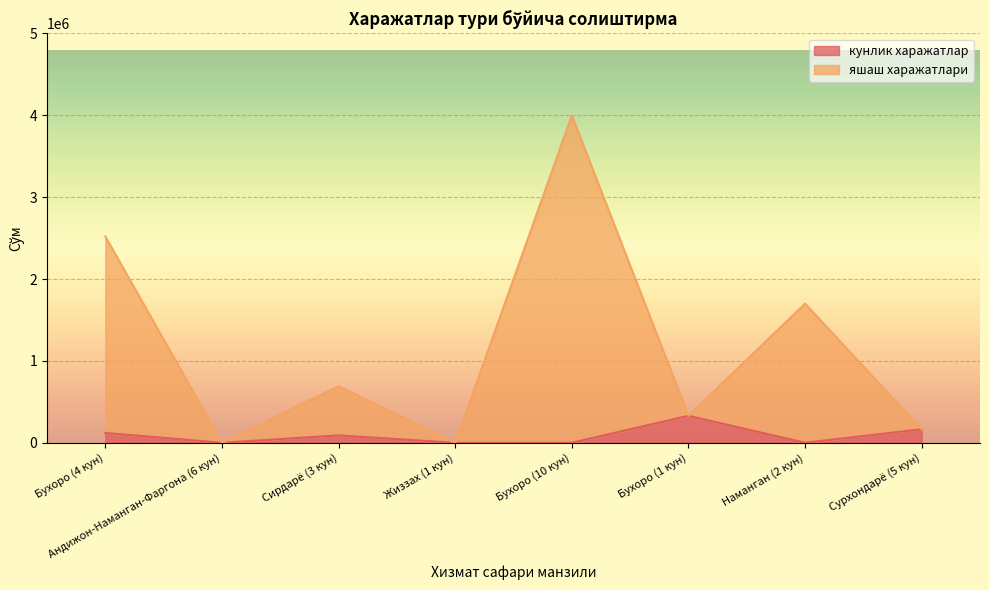

Where is the first local maximum for кунлик харажатлар?

Сирдарё (3 кун)